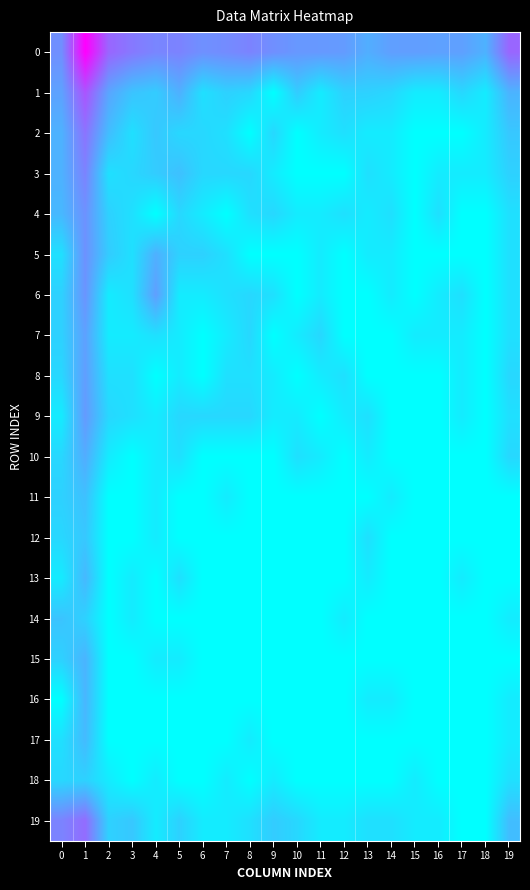

Which series changed the most between 0 and 17?

19